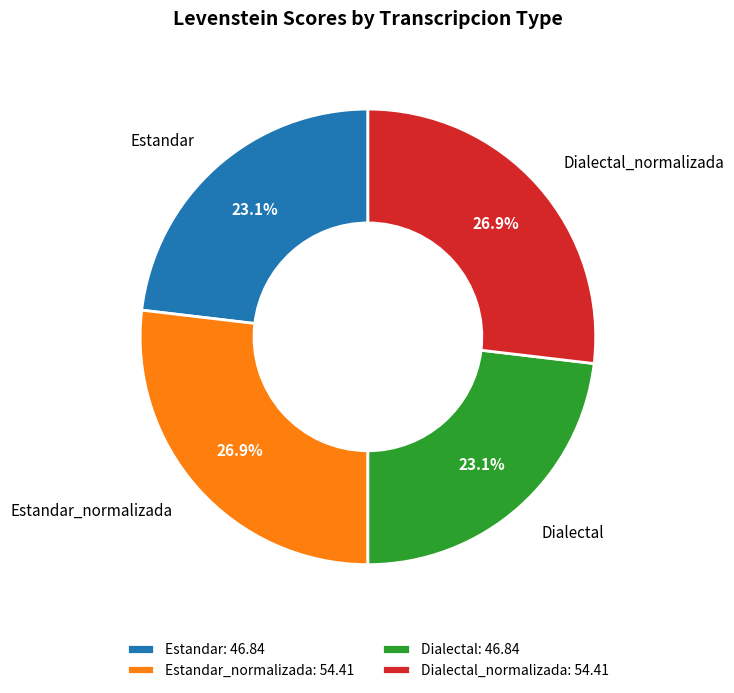

Which has a higher value, Dialectal or Estandar_normalizada?

Estandar_normalizada